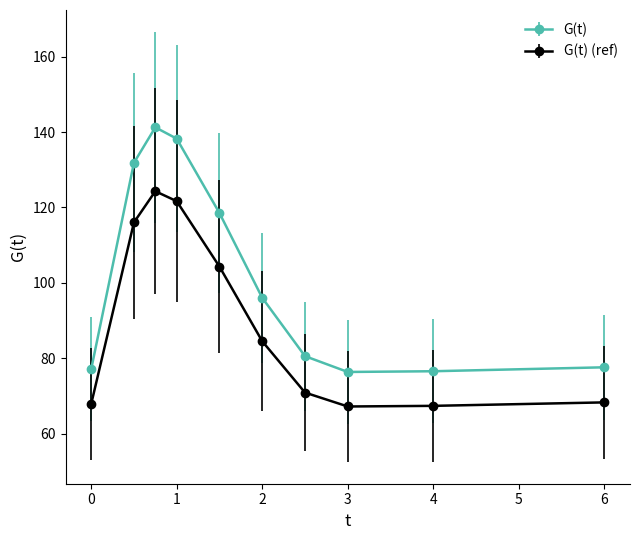

List the series in order of their peak value, highest first.

G(t), G(t) (ref)